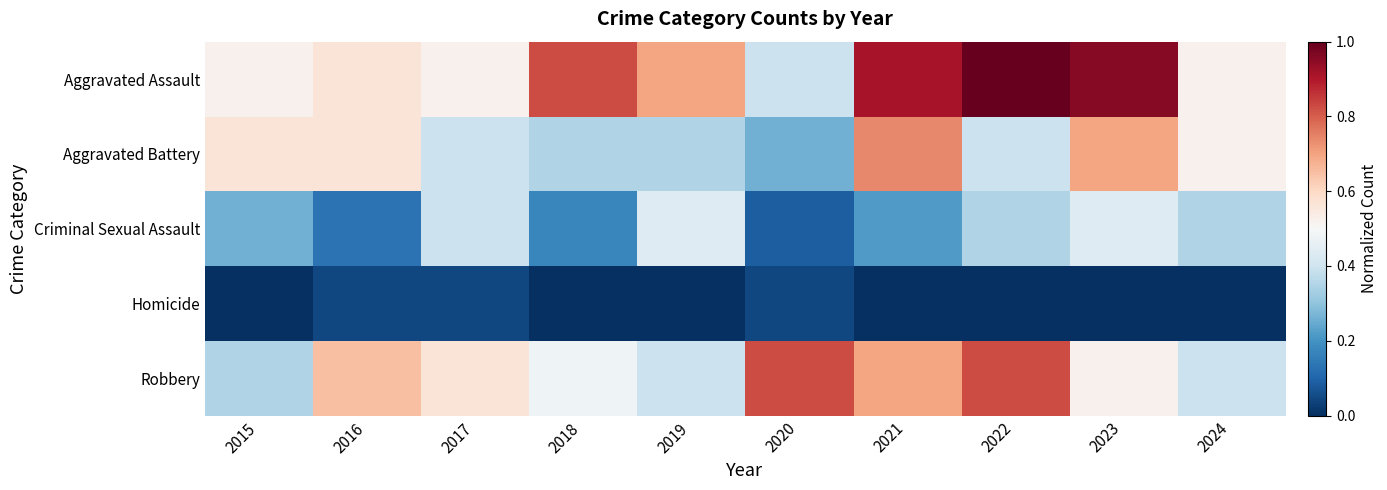

What is the spread (max minus min) of values at 2016?

0.6